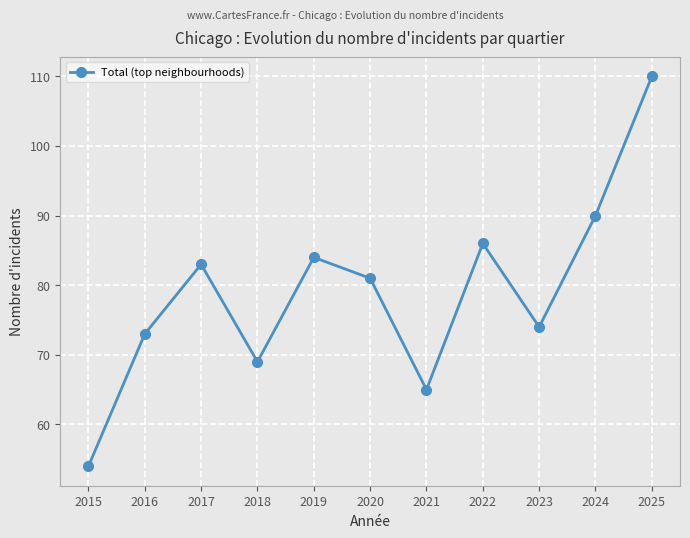

At which category does the data reach its first local peak?

2017